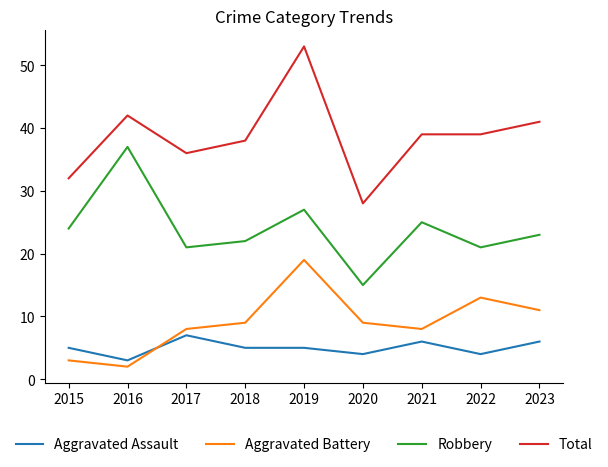

Does the chart have visible grid lines?

No